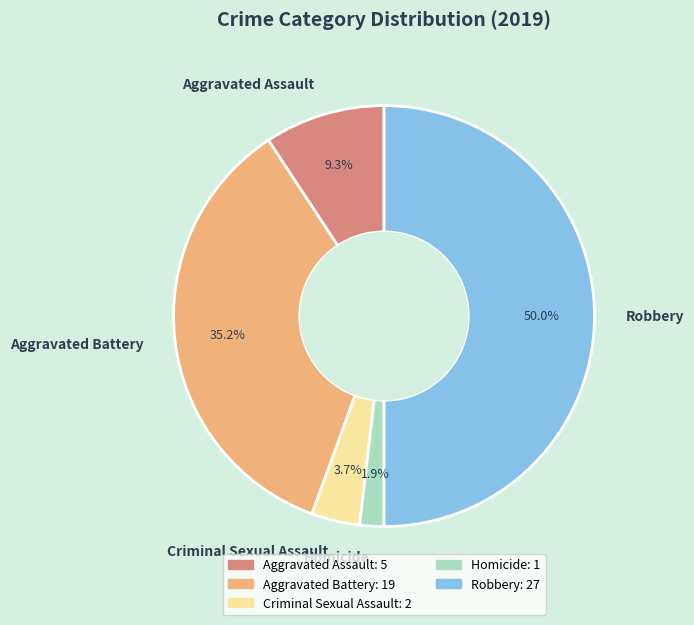

What is the smallest slice in the pie chart?

Homicide